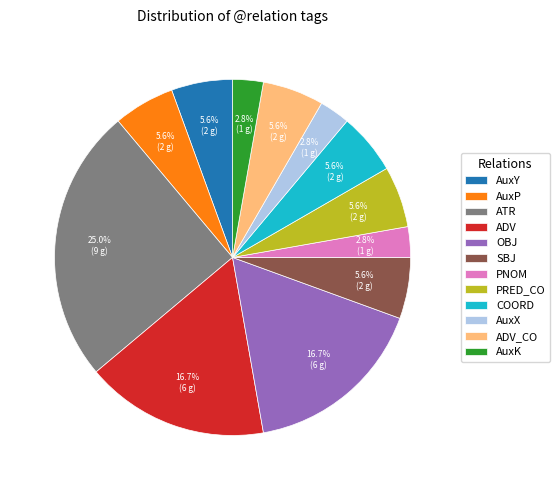

What percentage do PNOM and OBJ together represent?

19.4%